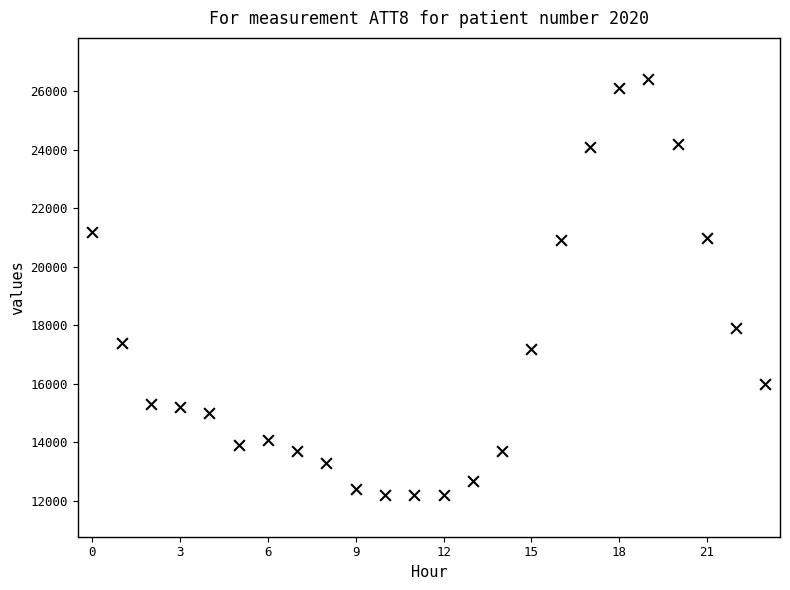

What Y value in the scatter plot is closest to 19300?

17900